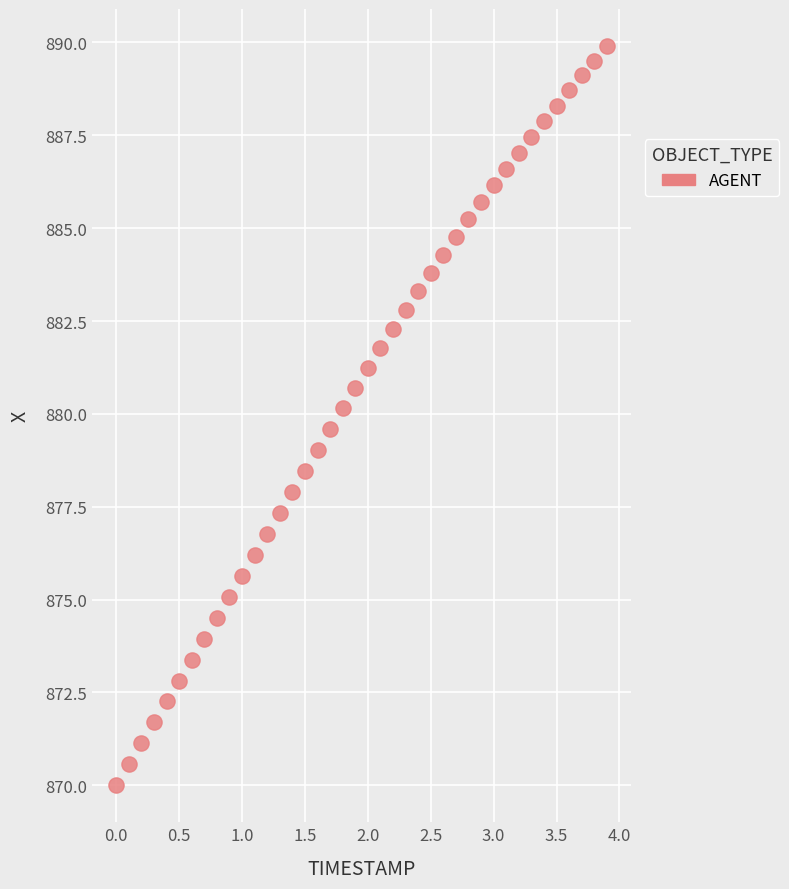

What is the range of Y values (max minus min)?

19.9